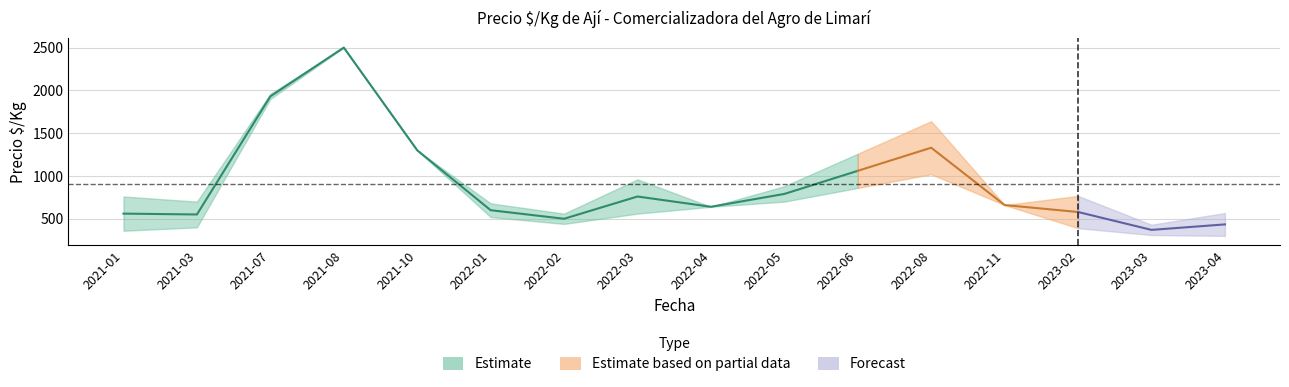

True or false: Precio_mean and Precio_max intersect in this chart.

False